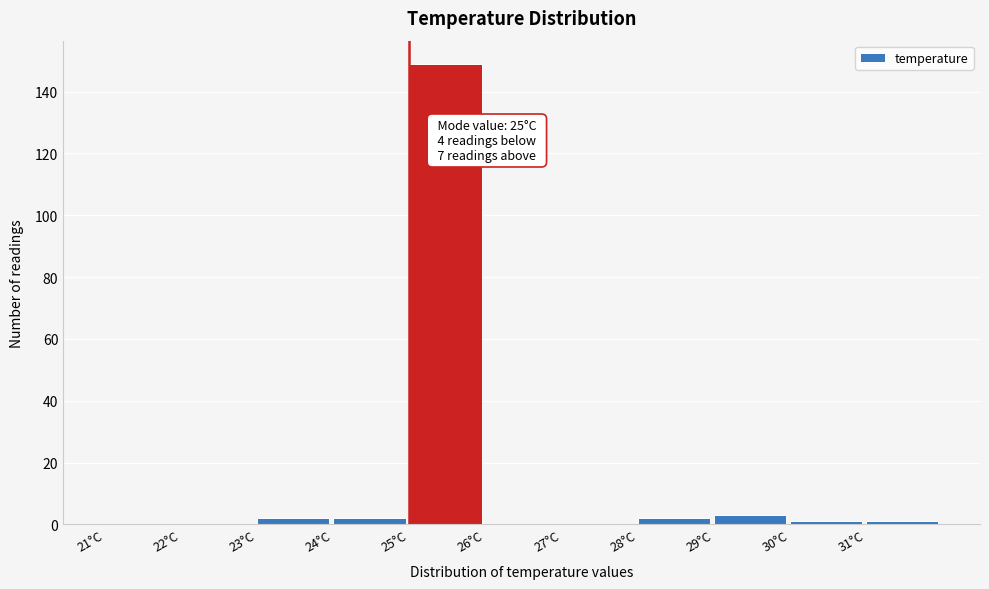

Which range on the x-axis has the tallest bar?

25 to 26